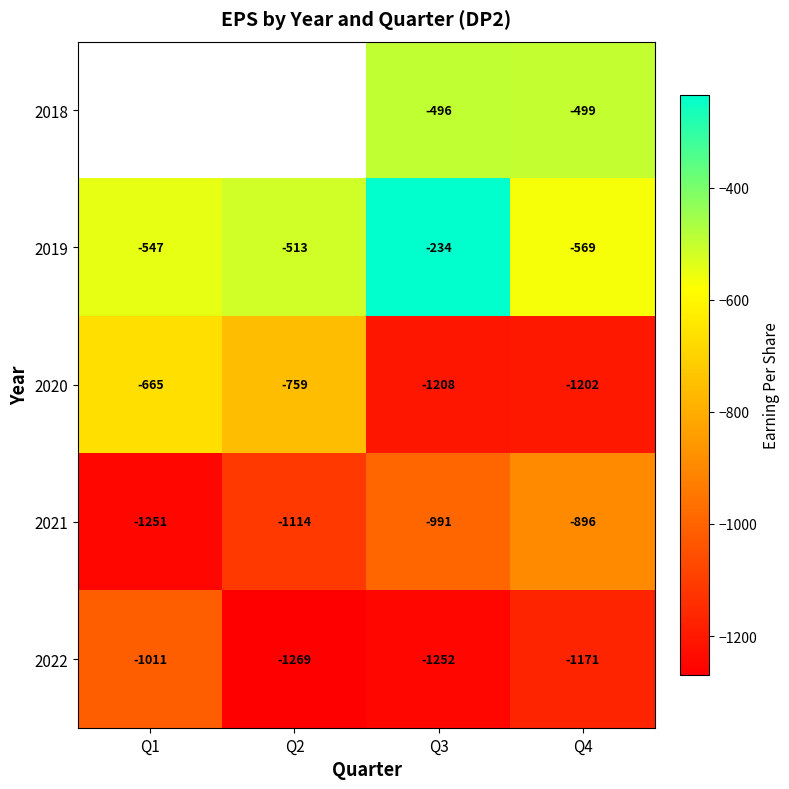

The 2018 series shows -346 at Q3. True or false?

False